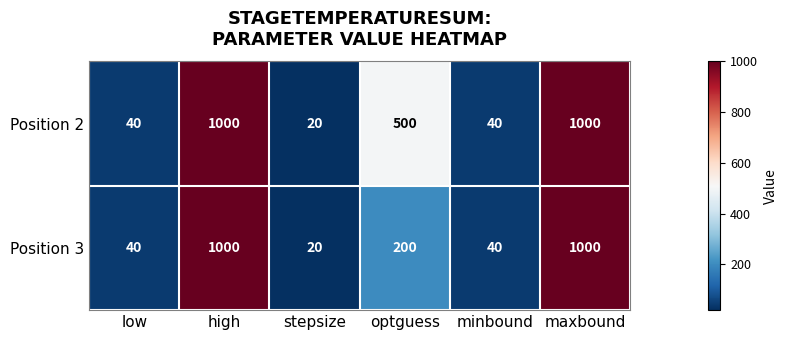

Between optguess and minbound, which series saw the biggest shift?

Position 2